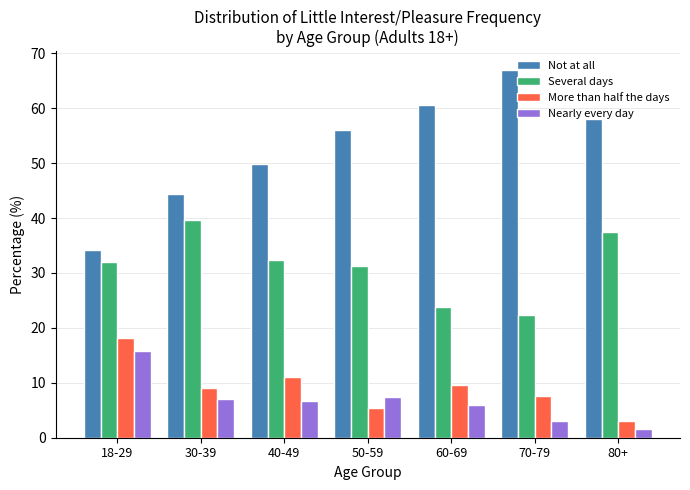

Which series has the widest spread of values?

Not at all